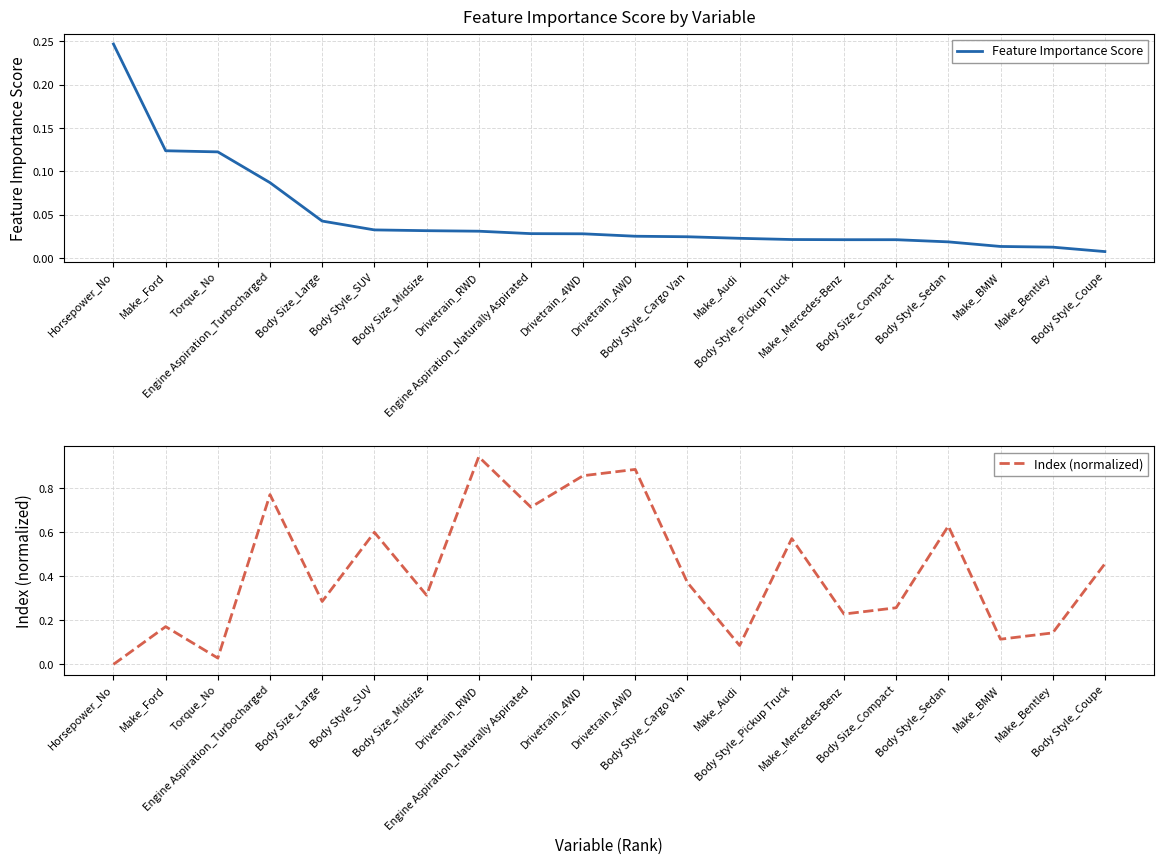

What is the greatest value displayed?

0.9